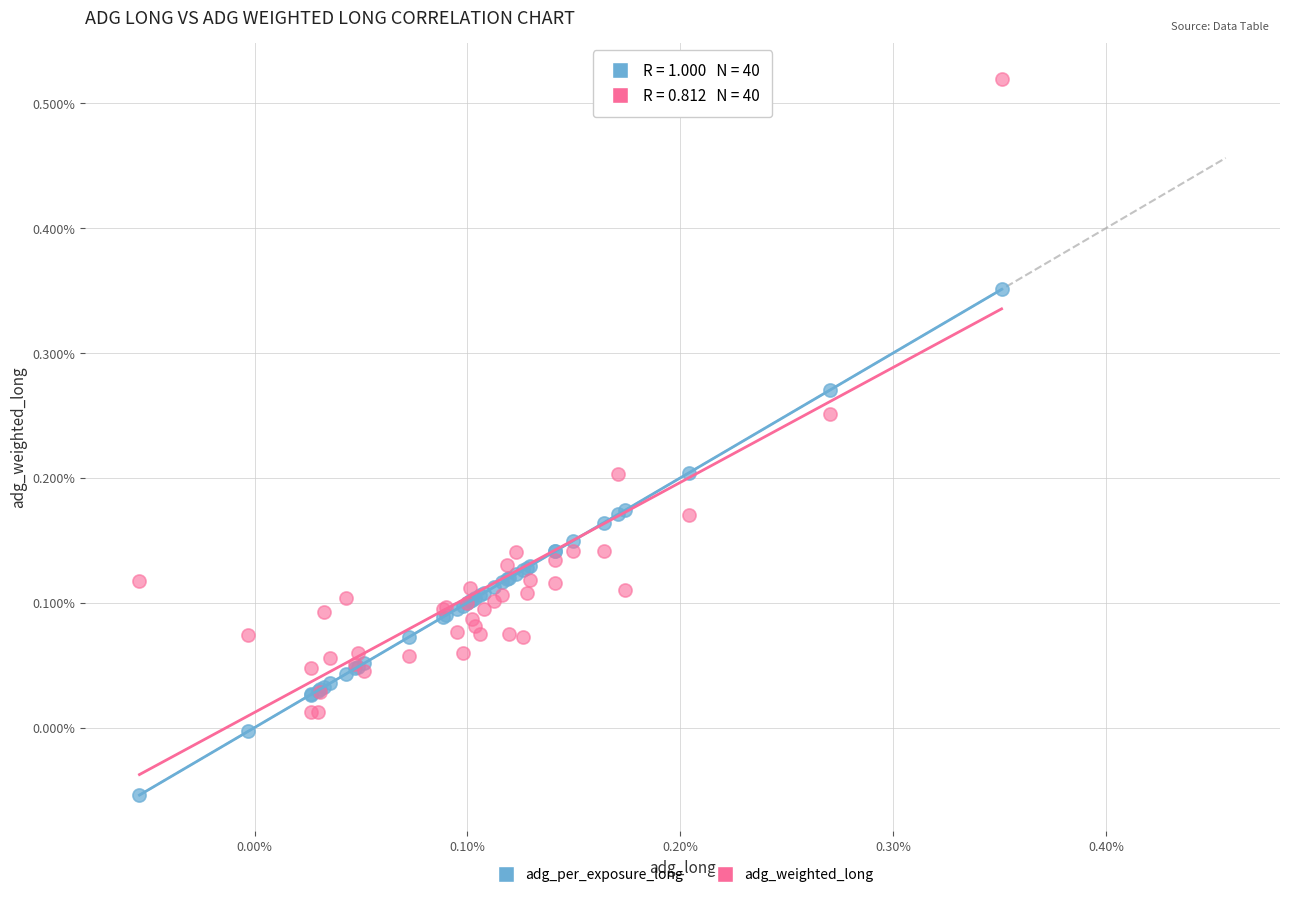

Which series has the largest Y range (max minus min)?

adg_weighted_long